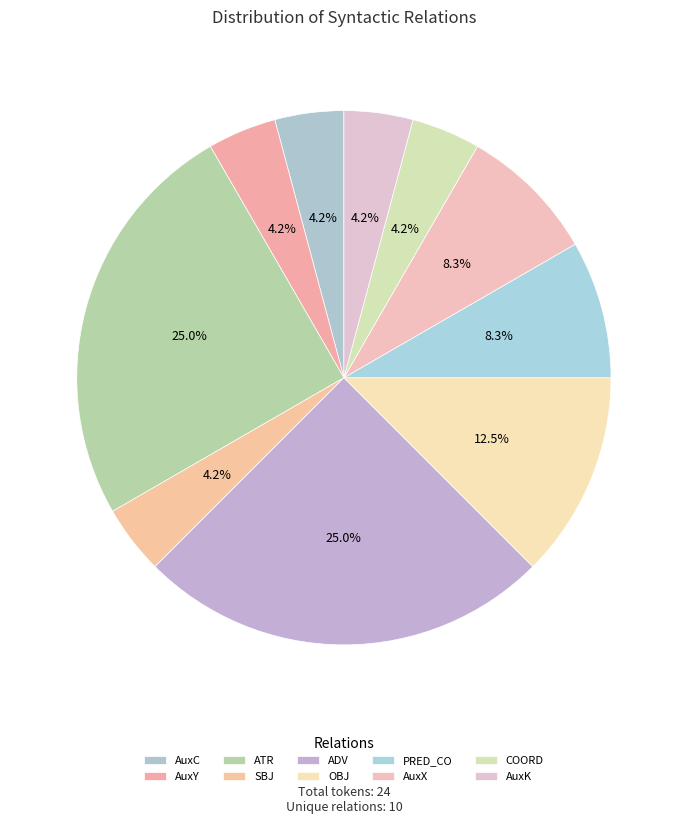

What is the change in value from ADV to COORD?

-5